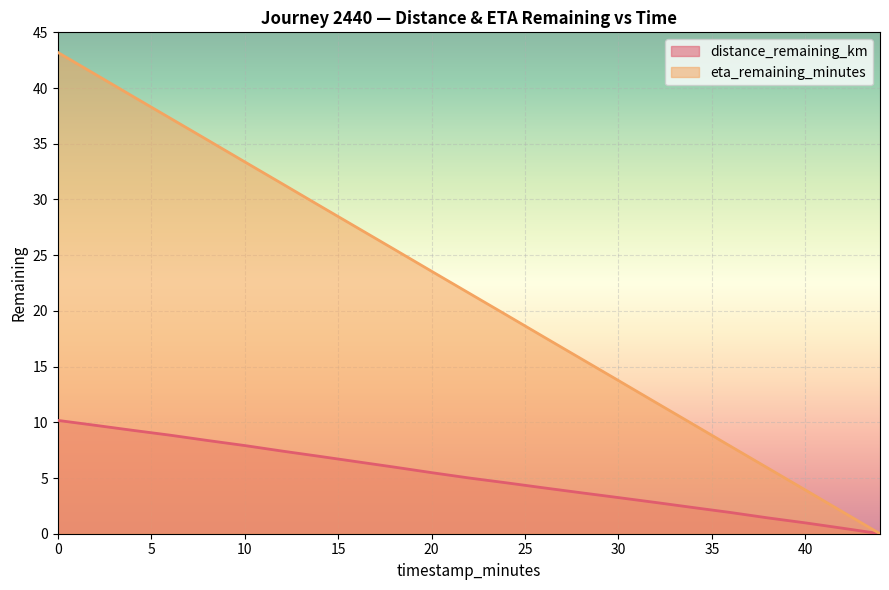

What is the difference between the maximum and minimum values in the distance_remaining_km series?

10.2